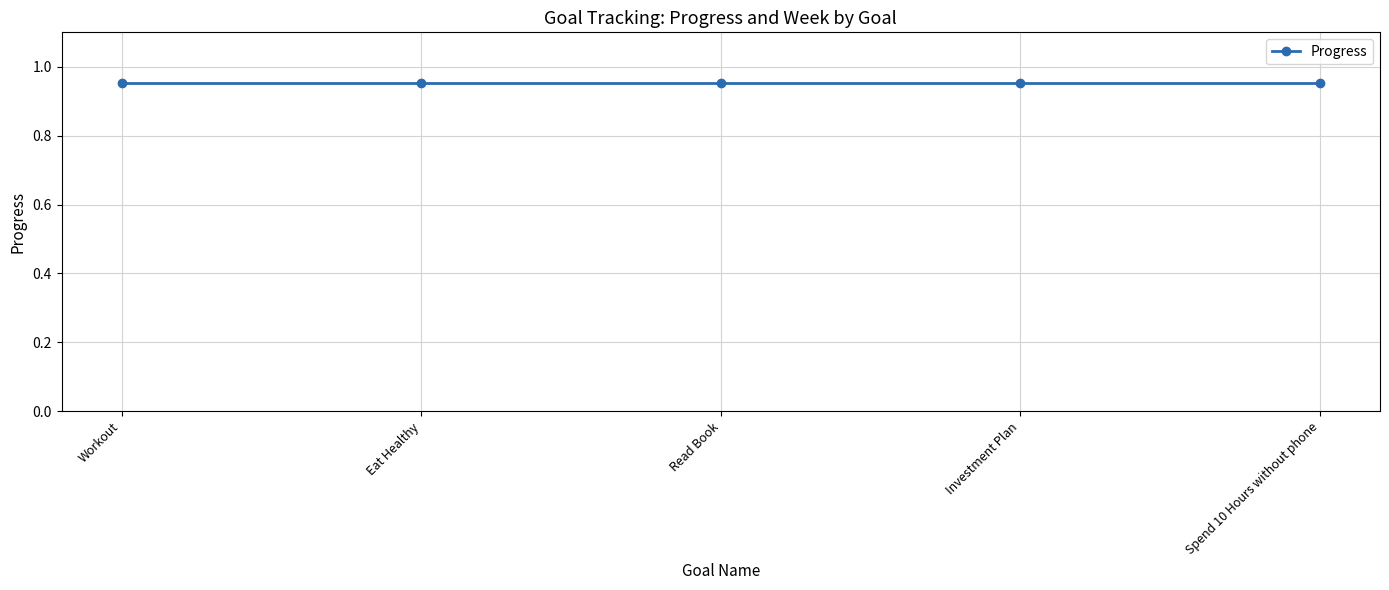

What position from the right is Spend 10 Hours without phone?

1